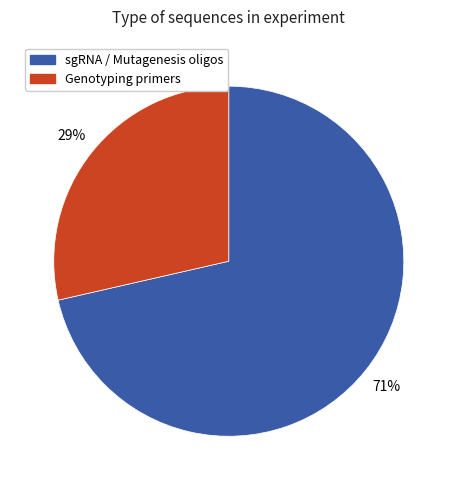

How many slices are in this pie chart?

2